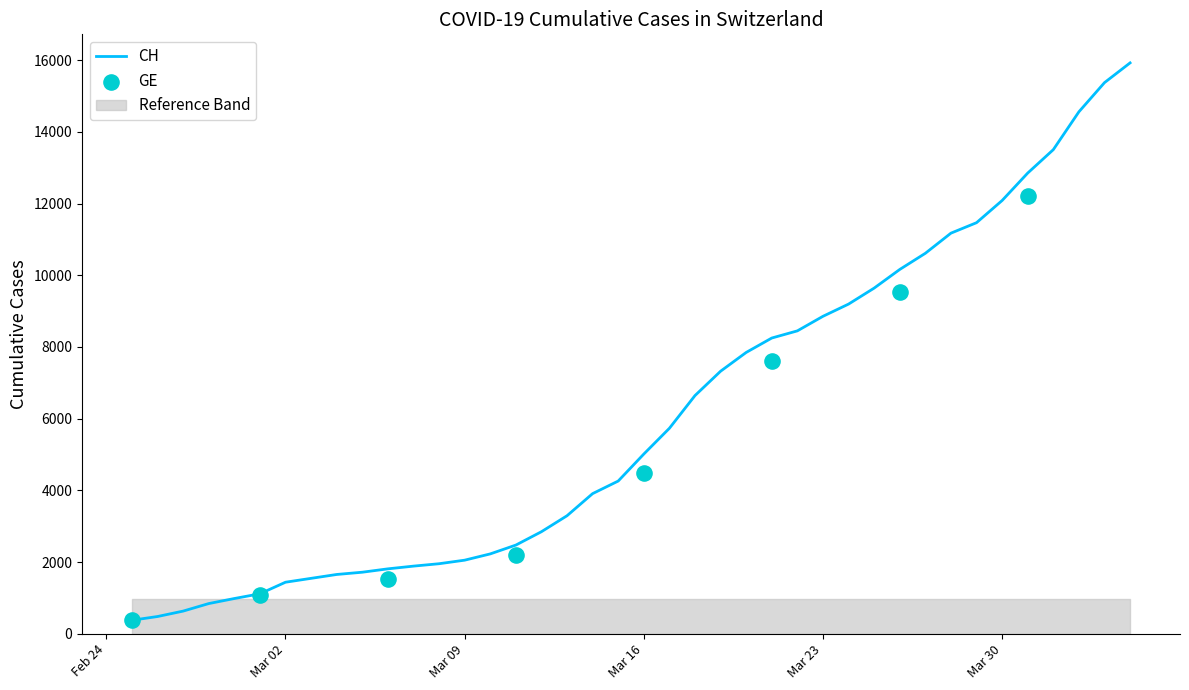

What is the highest value of the CH series?

15926